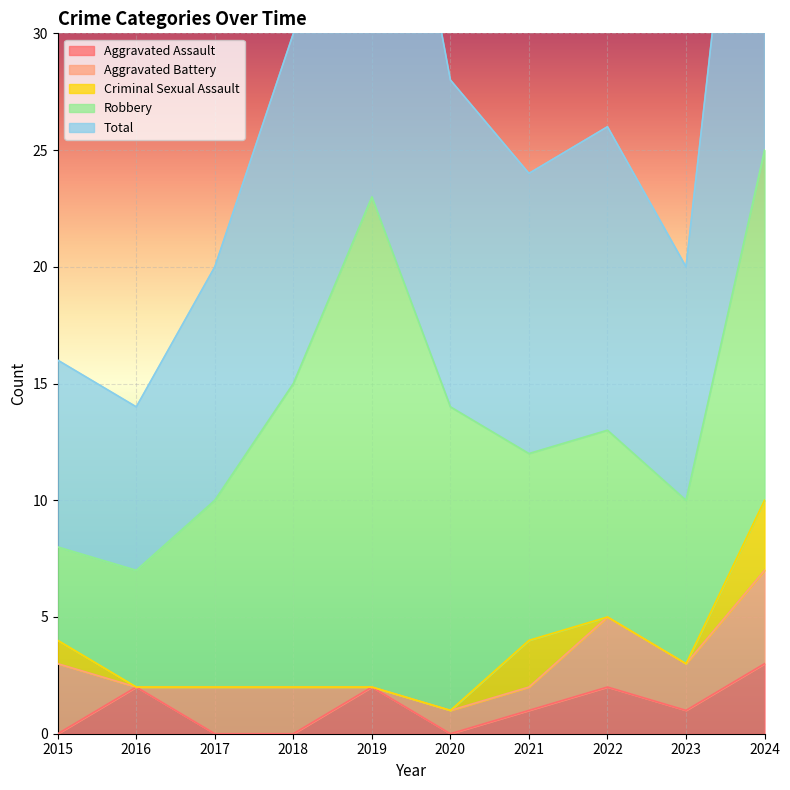

Does the chart display data point markers on the line(s)?

No